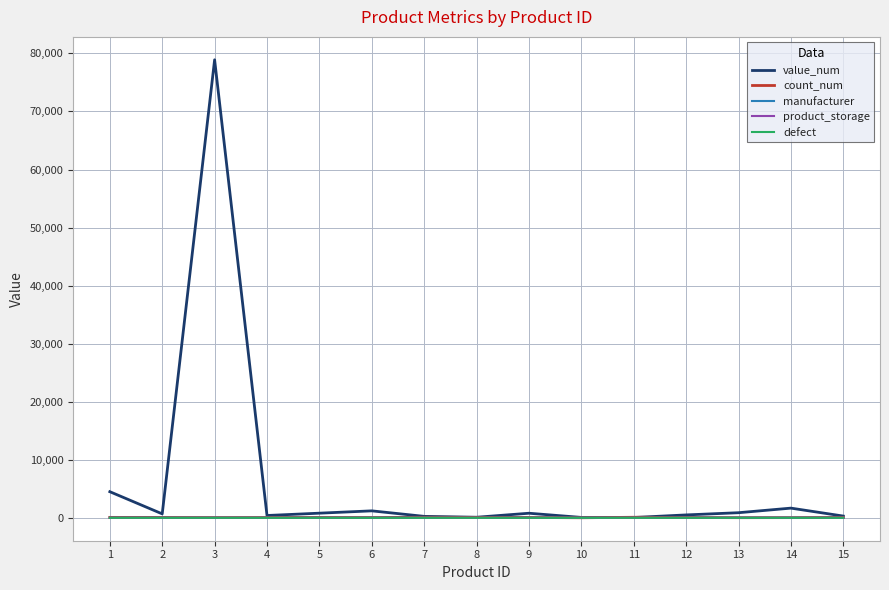

At which category is the sum across all series the highest?

3